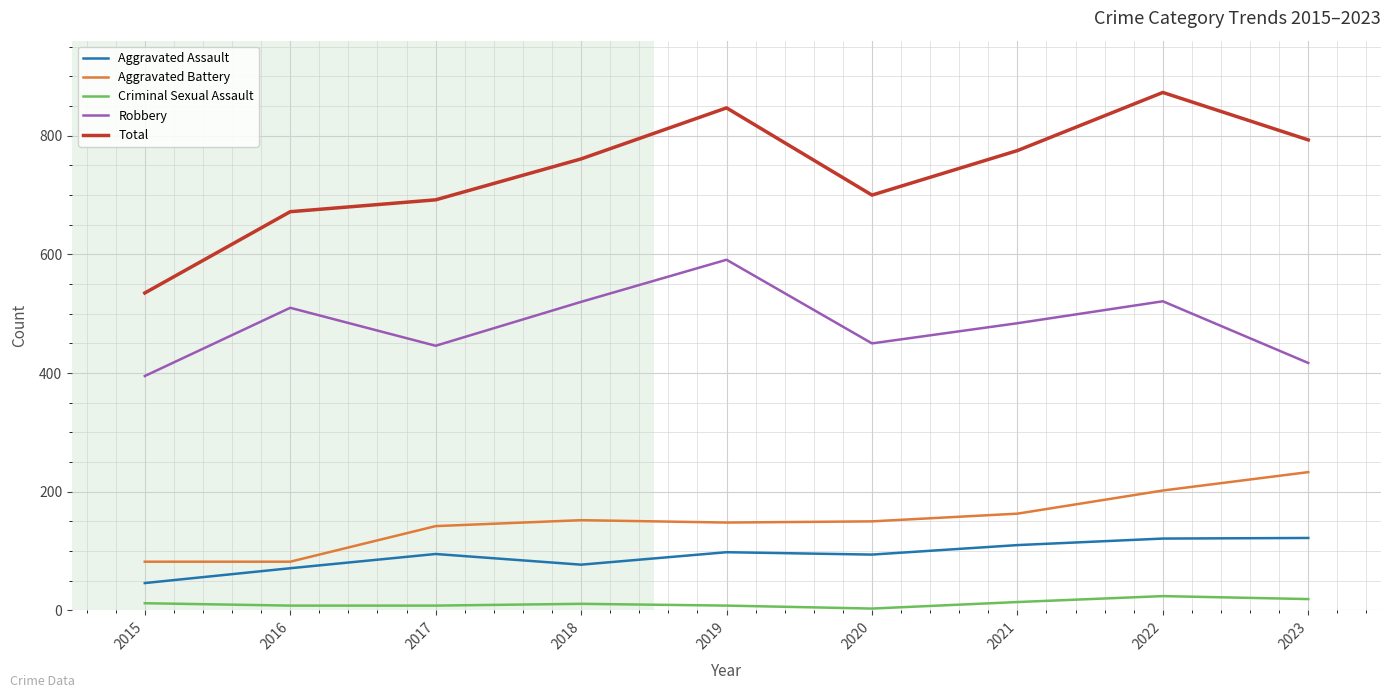

True or false: Total has a value of 535 at 2015.

True